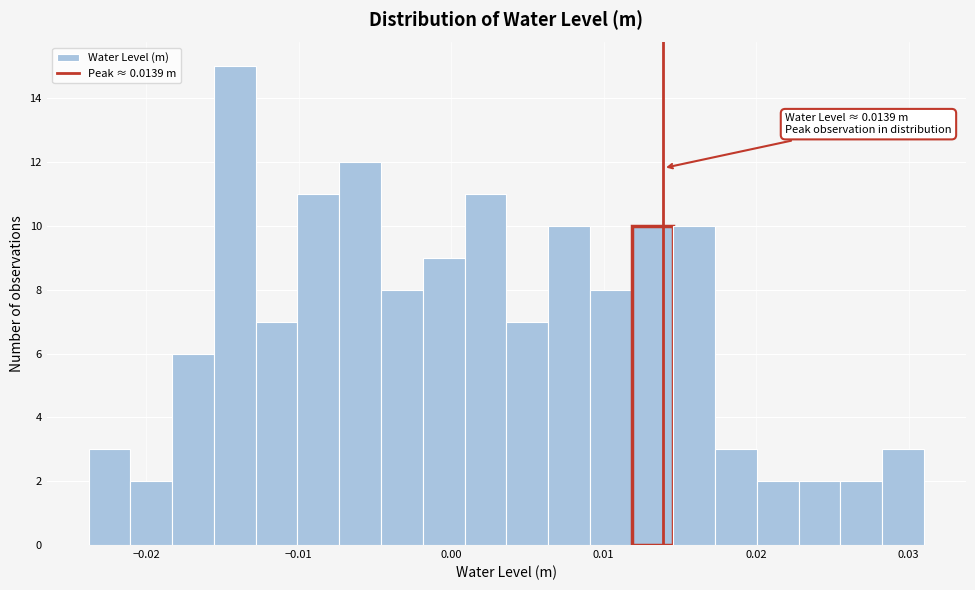

Read against the x-axis, roughly where is the centre of the tallest bar?

-0.014